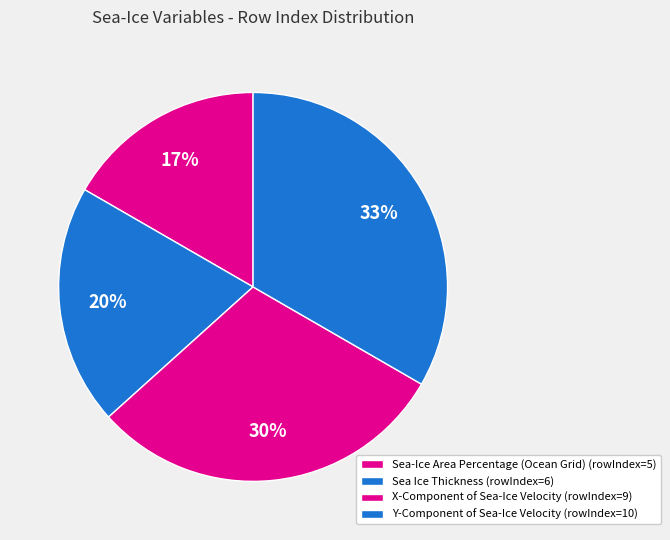

How many slices are in this pie chart?

4